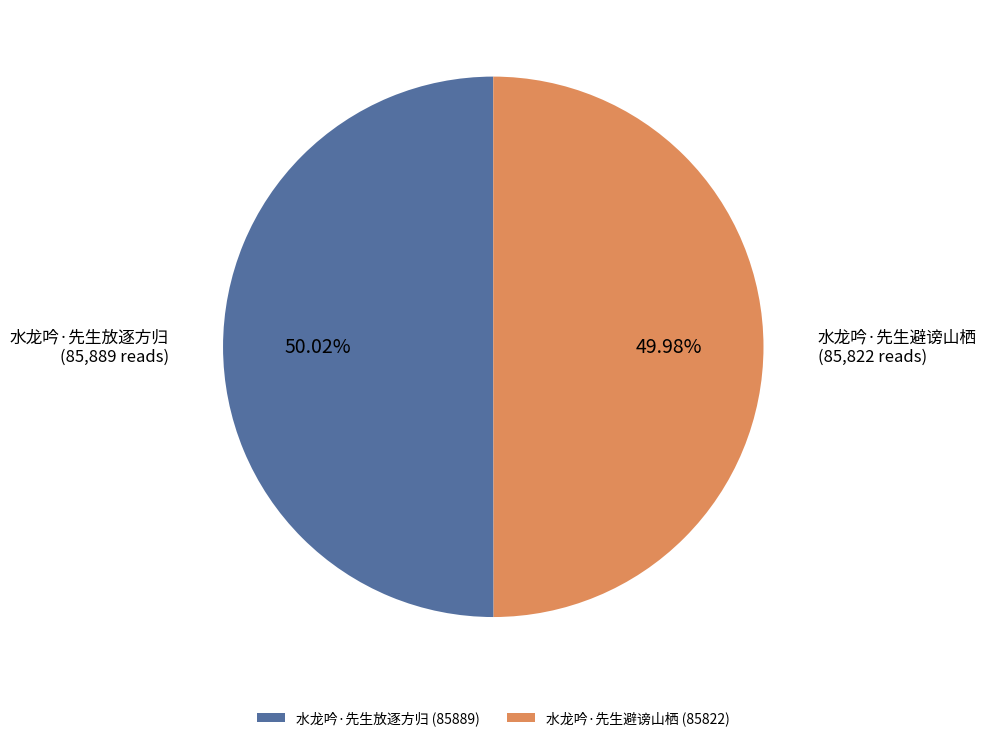

What percentage is NOT represented by 水龙吟·先生避谤山栖?

50.0%